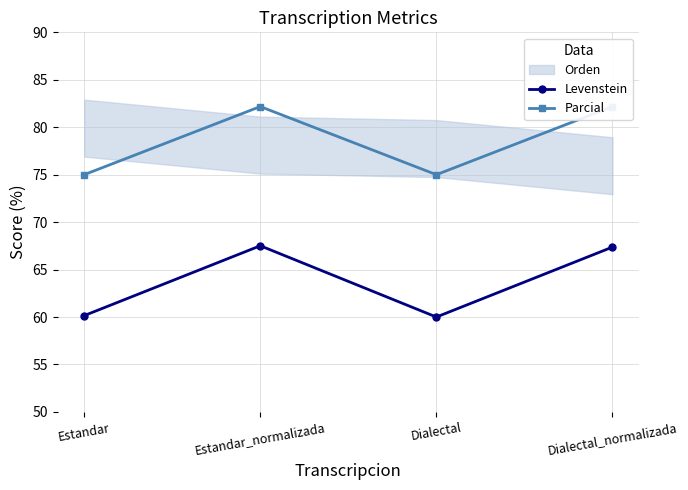

How many lines are shown in the chart?

2